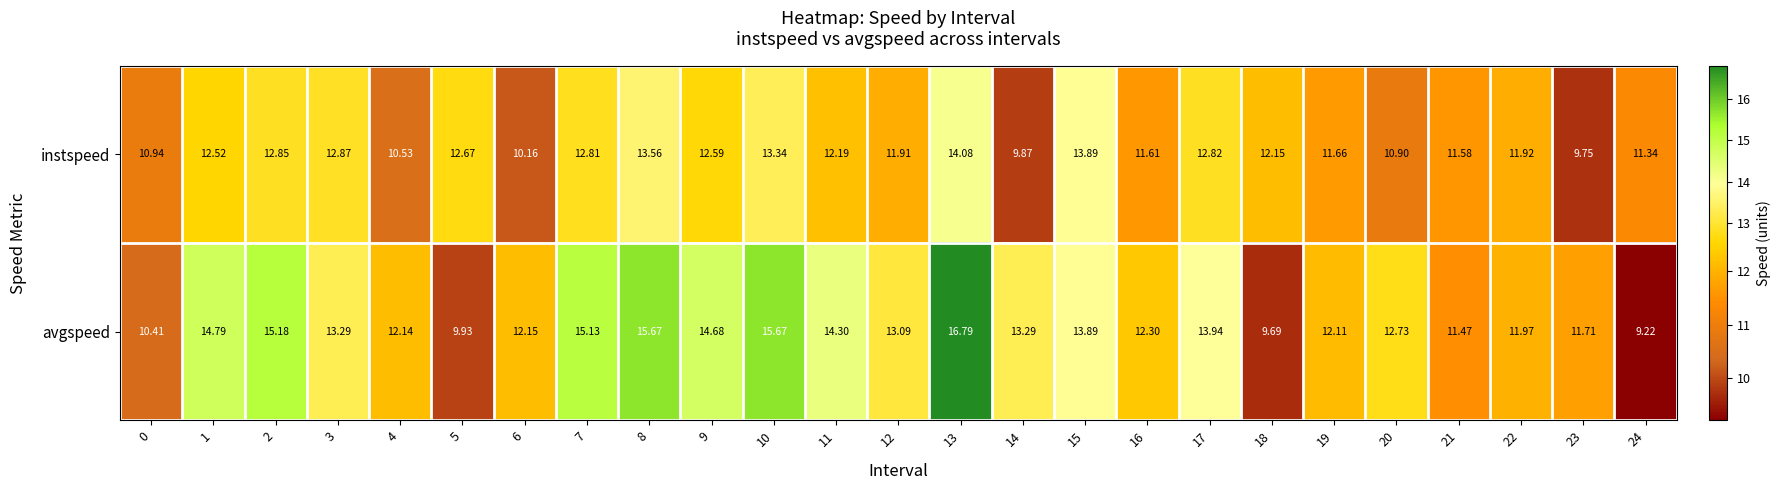

What is the spread (max minus min) of values at 4?

1.6